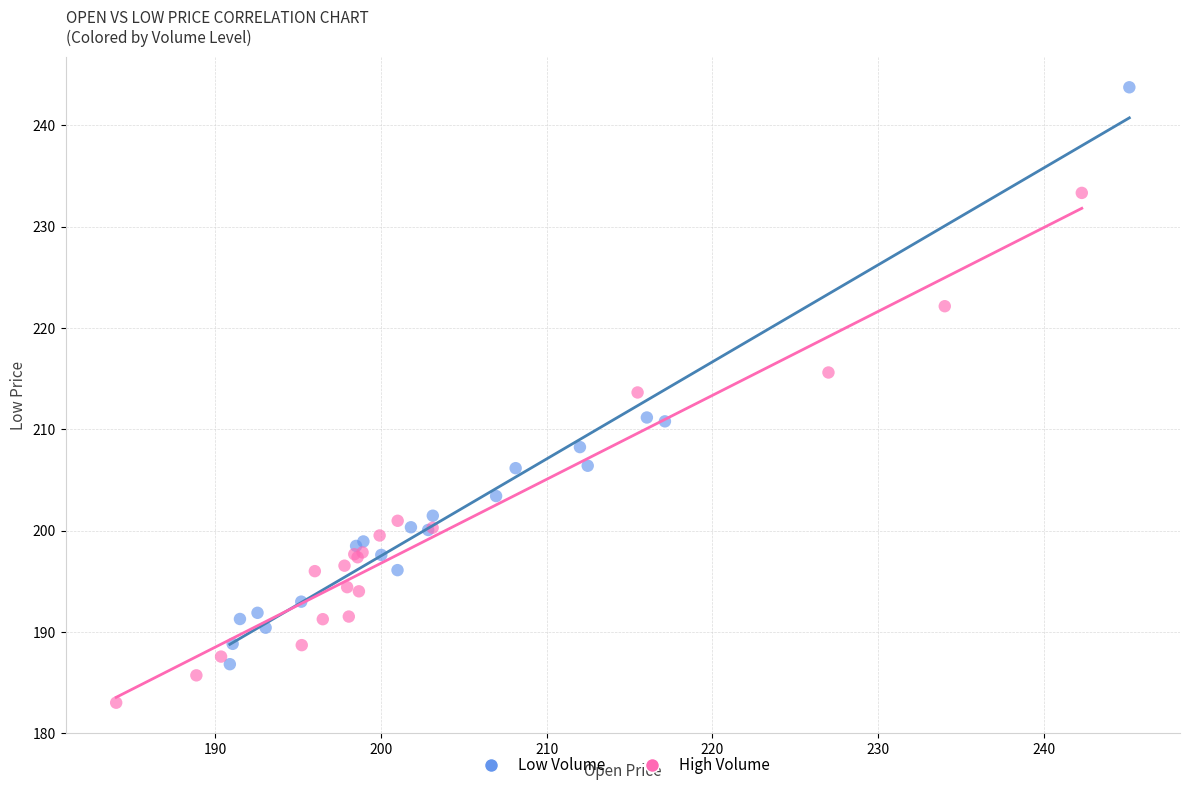

Which series has the largest Y range (max minus min)?

Low Volume